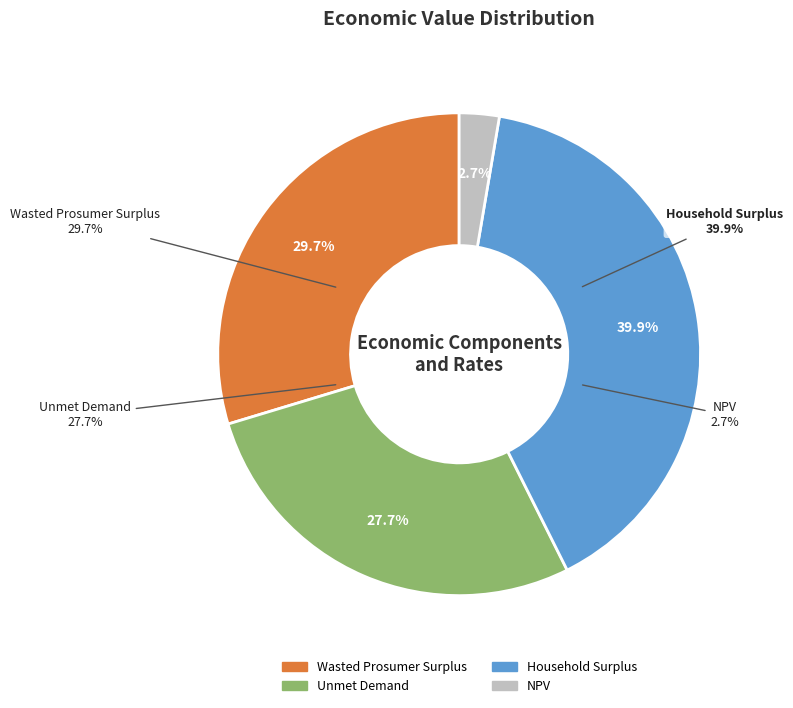

Is there any slice that represents more than half of the pie?

No